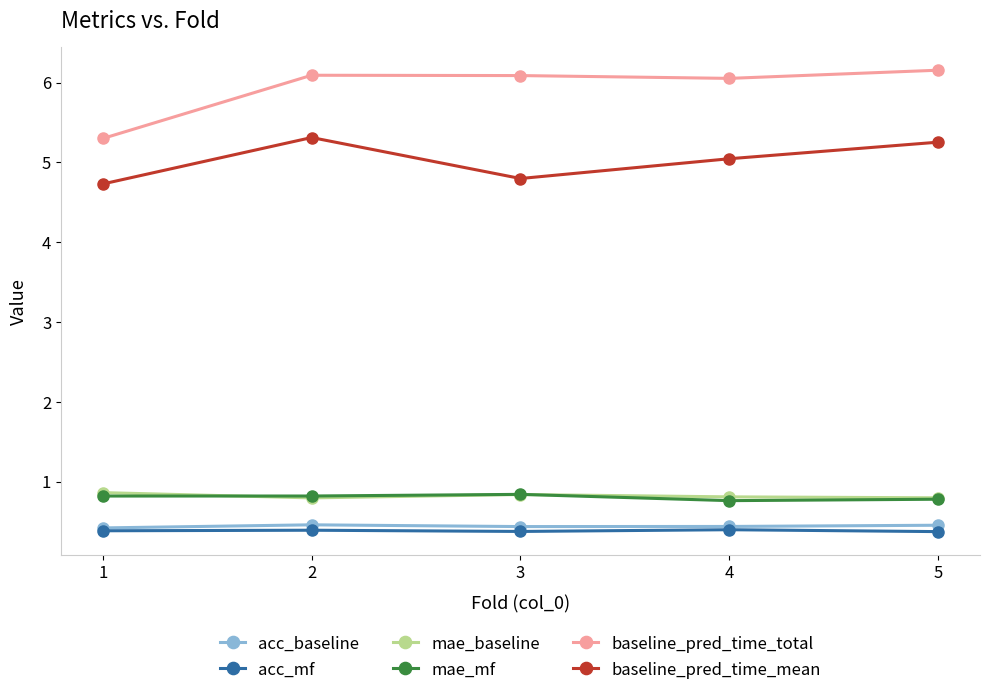

What is the difference between the maximum and minimum values in the mae_mf series?

0.1